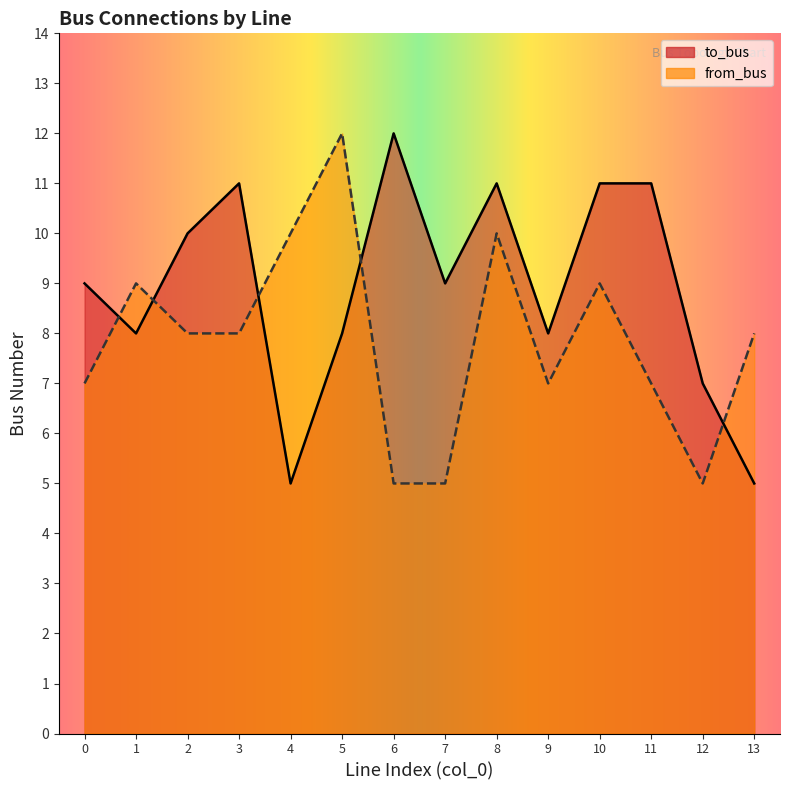

Which has a higher value, 12 or 9?

9